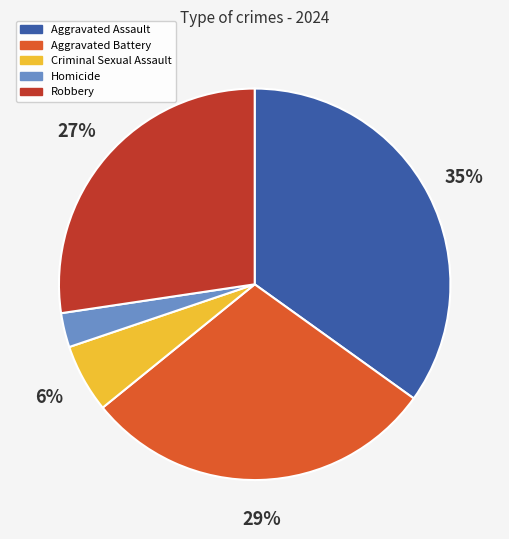

Rank the categories by value from lowest to highest.

Homicide, Criminal Sexual Assault, Robbery, Aggravated Battery, Aggravated Assault